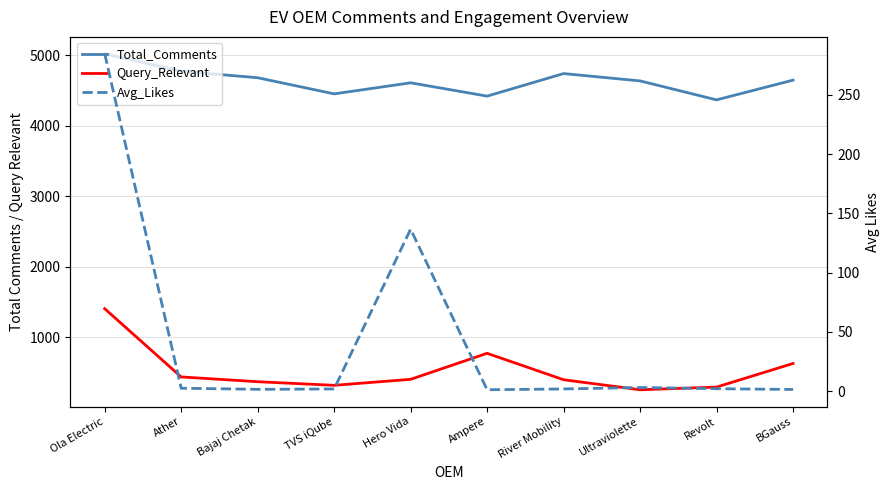

Where is Query_Relevant nearest to the value 832?

Ampere